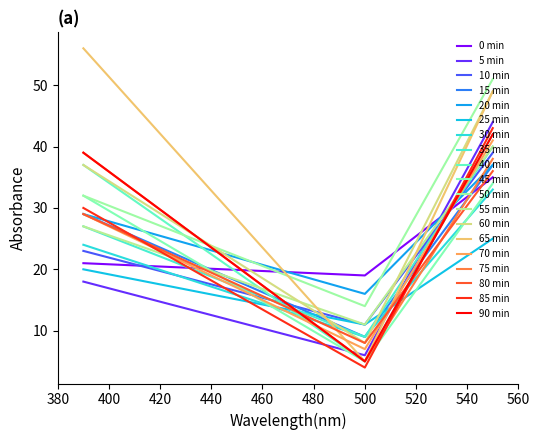

Reading left to right, extract all data points from this chart.

col_3: 35	44	39	37	37	25	33	40	42	34	51	40	49	49	41	38	36	43	42
col_1: 21	18	23	29	29	20	24	27	37	32	32	27	37	56	29	39	29	30	39
col_2: 19	6	11	9	16	11	9	9	5	5	14	11	8	5	7	5	8	4	5